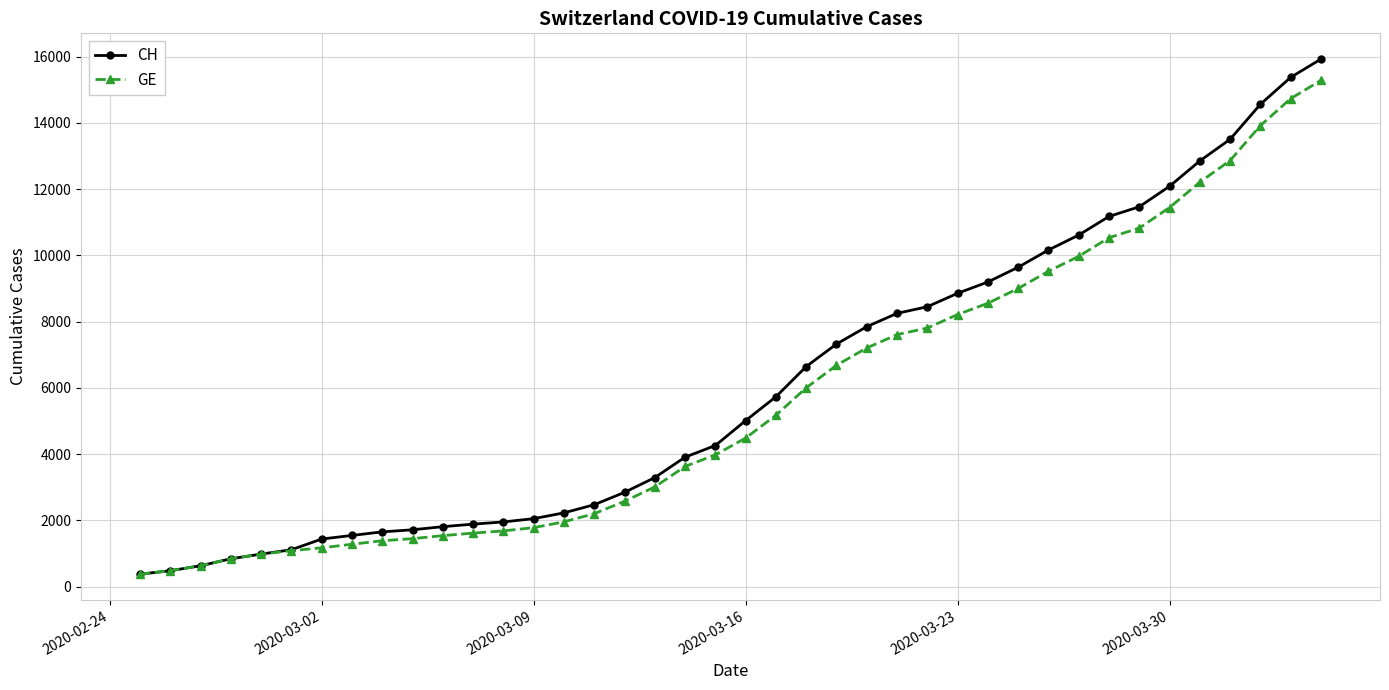

What is the value of the CH point at the 30th from the left?

9642